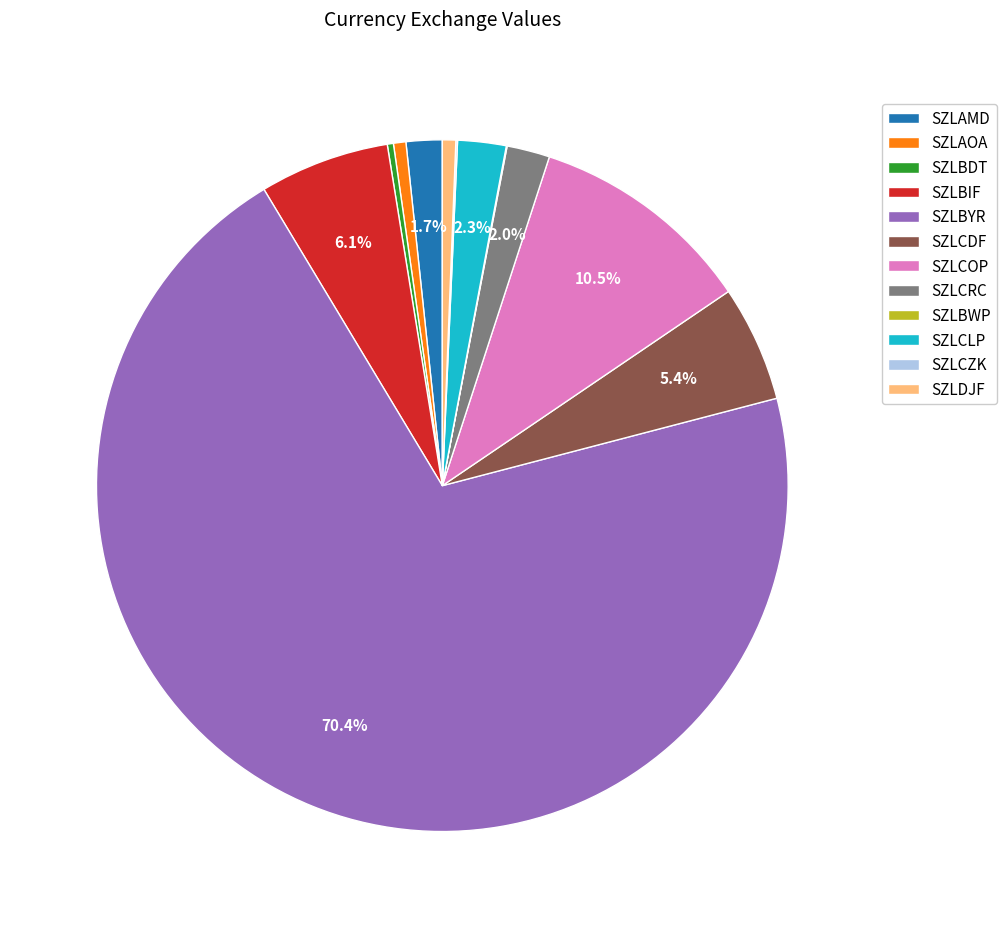

Which slice is the largest?

SZLBYR